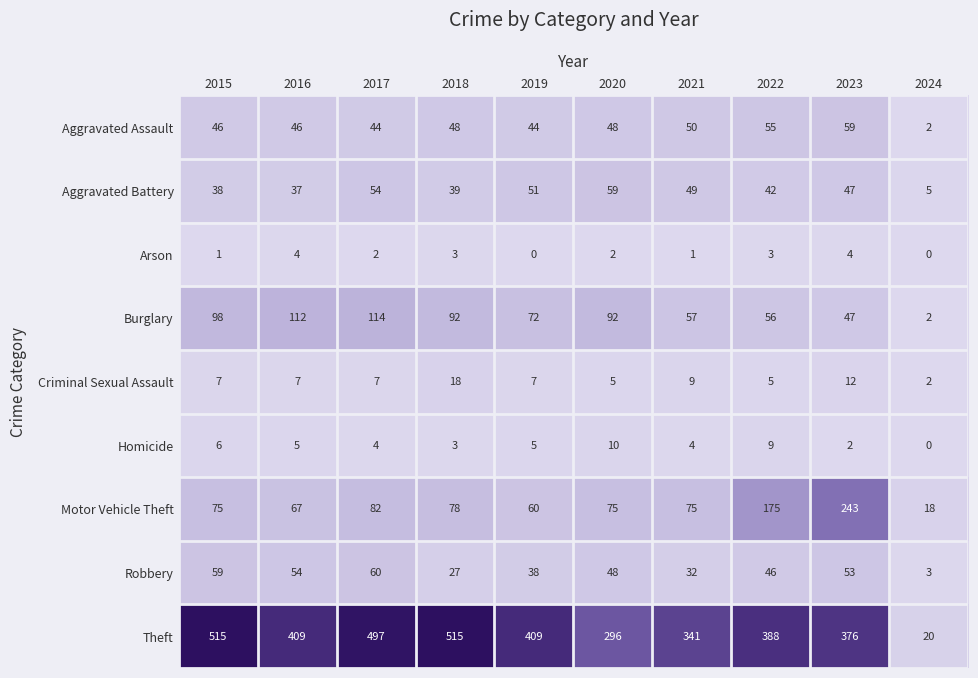

Where is Burglary nearest to the value 58?

2021